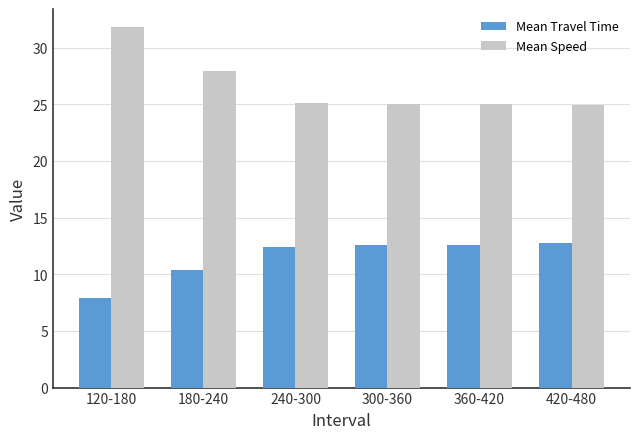

Is the value of Mean Travel Time at 180-240 greater than the value of Mean Speed at 180-240?

No